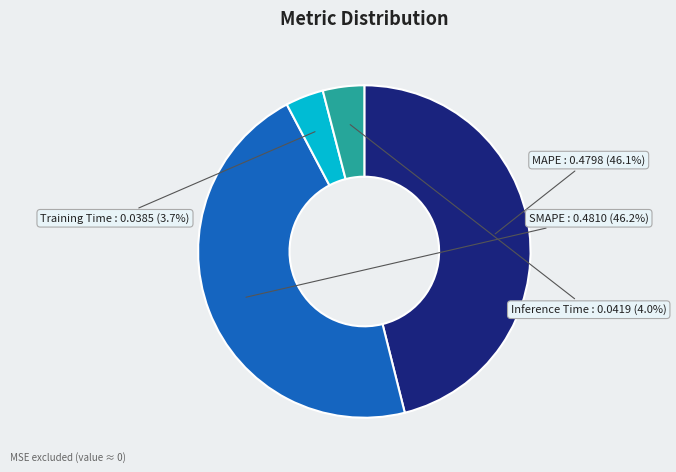

Is there any slice that represents more than half of the pie?

No